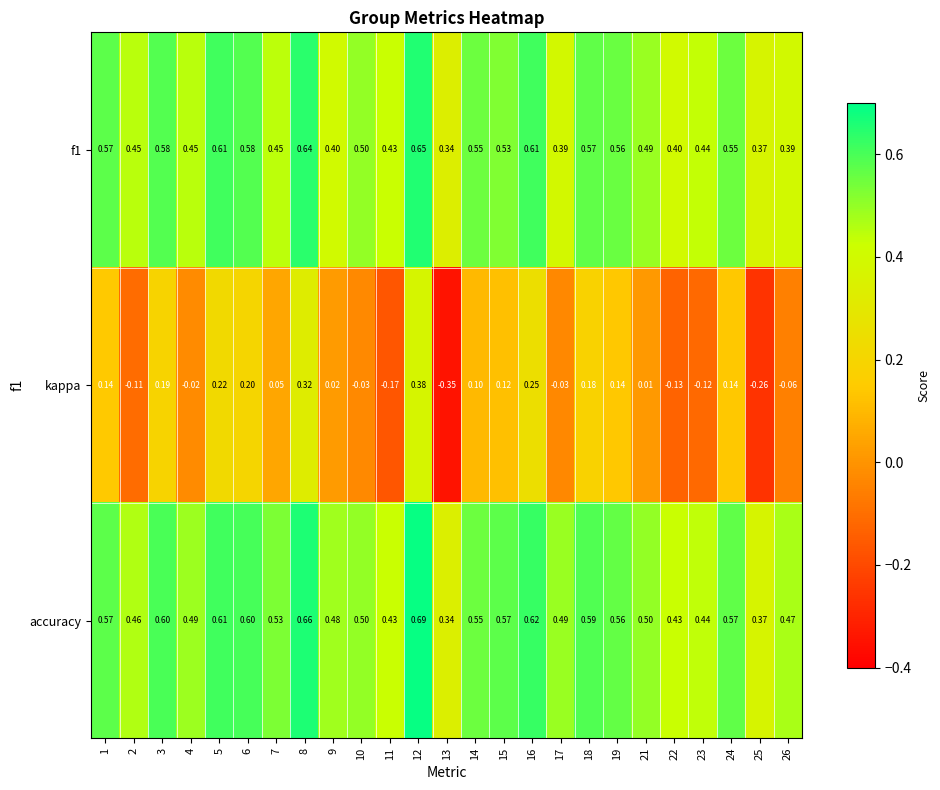

Is the value of f1 at 4 greater than the value of kappa at 12?

Yes